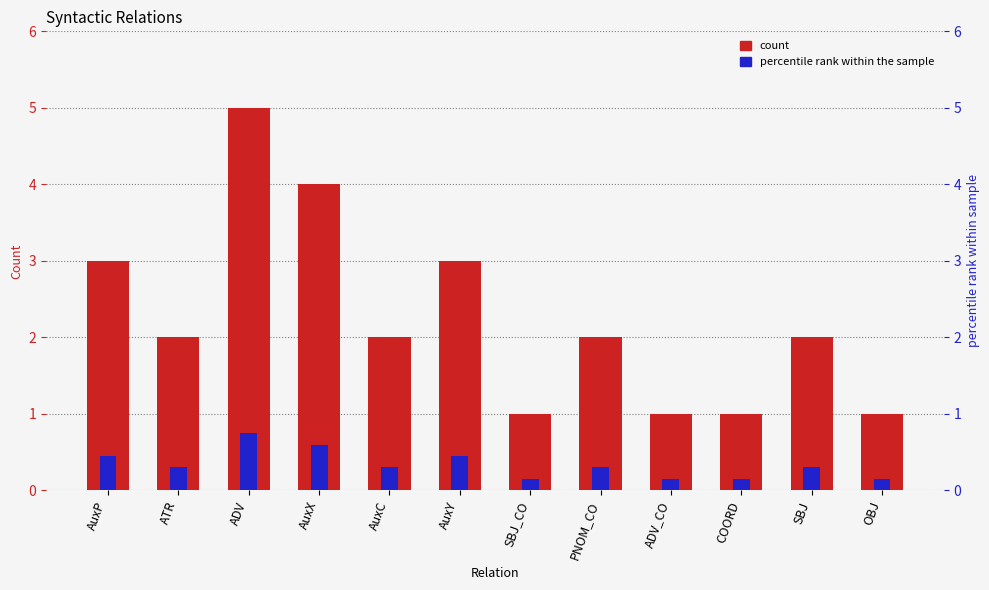

Is it true that count equals 0.7 at OBJ?

False